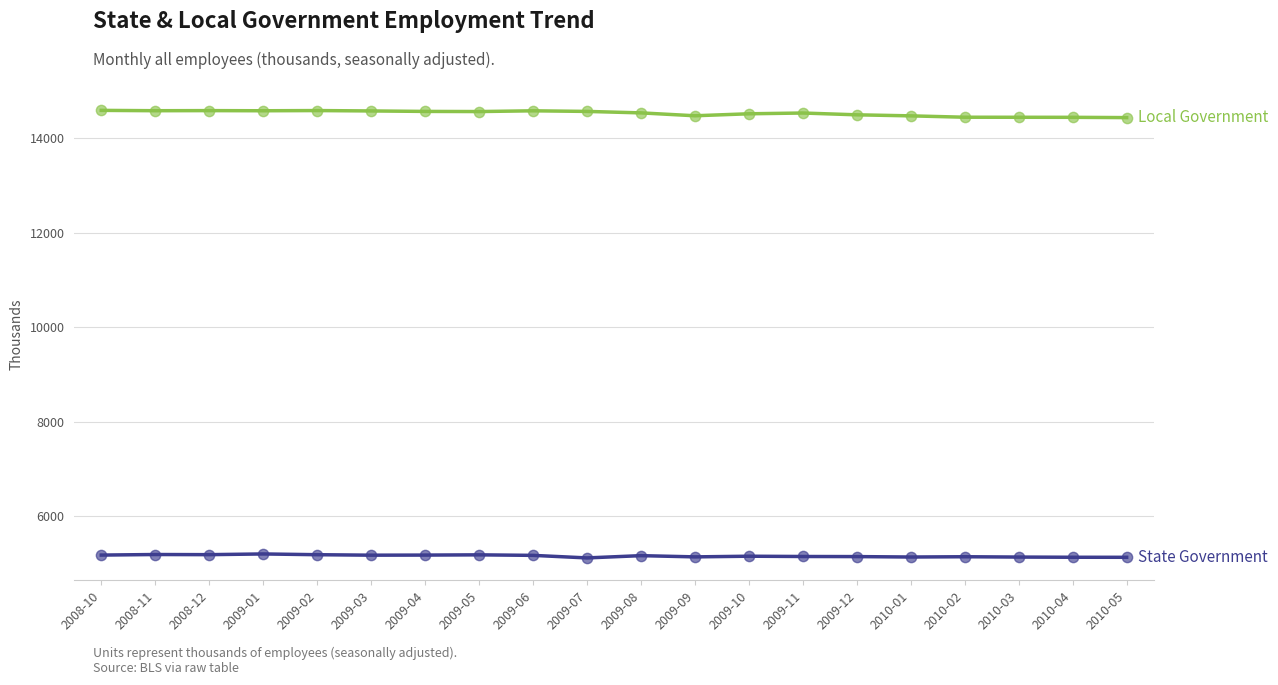

What is the total value across all series at 2008-11?

19782